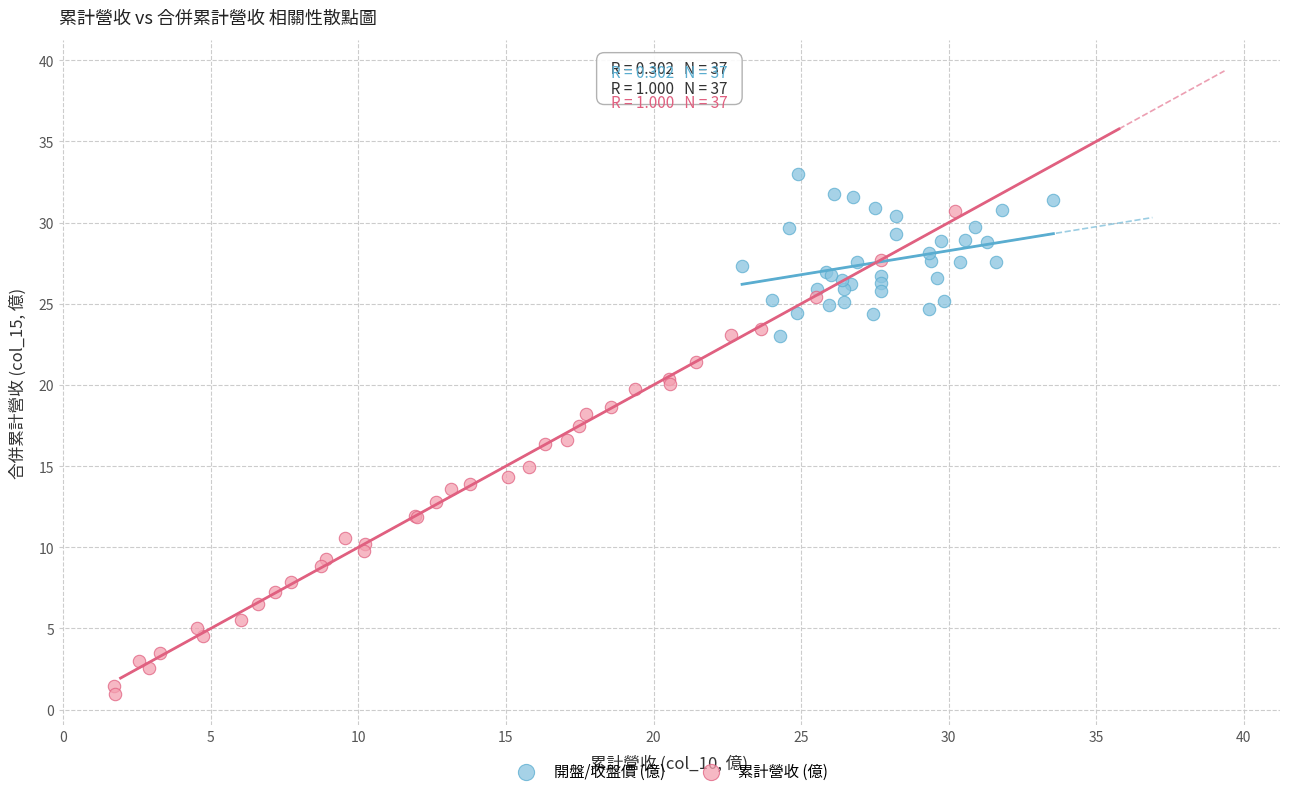

Which series reaches the minimum Y coordinate?

累計營收 (億)